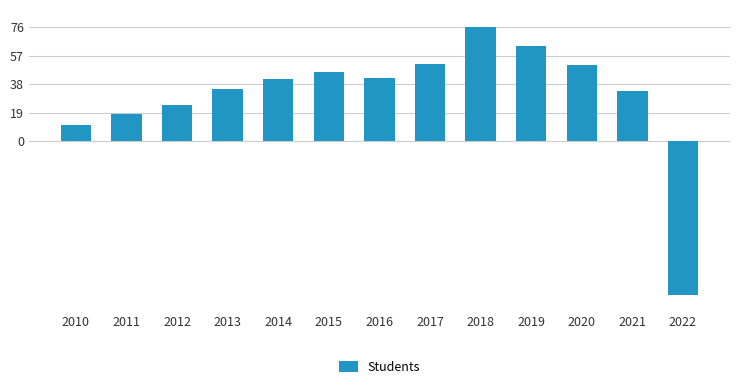

Is it true that the value at 2018 is 104476022?

False